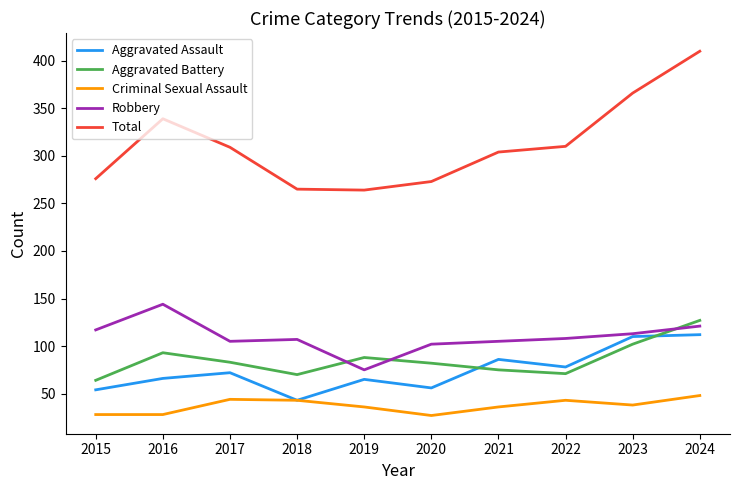

What is the lowest value of the Aggravated Battery series?

64